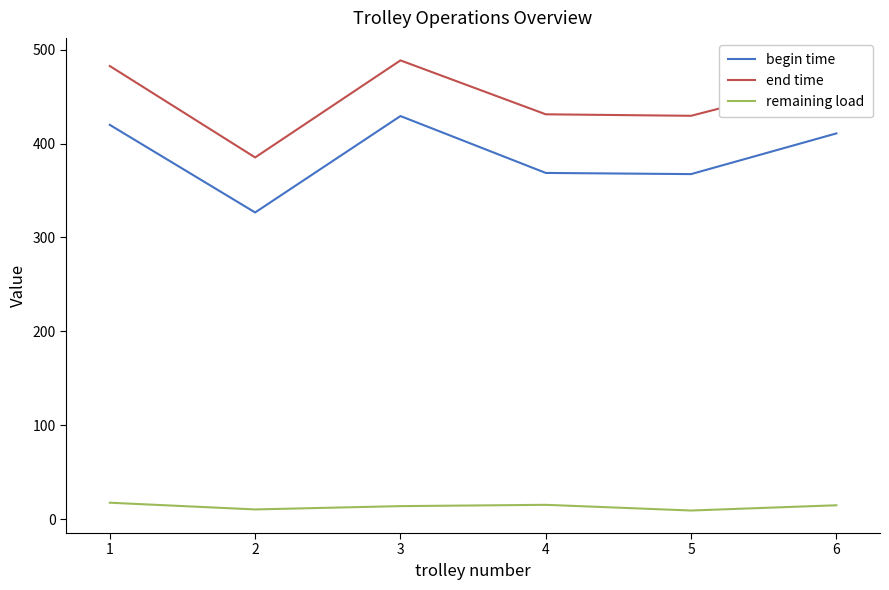

Which series has the largest range (max minus min)?

end time